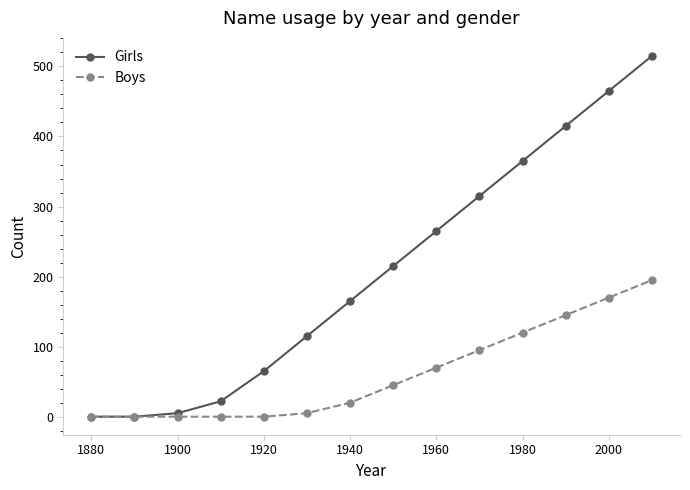

Which series has the largest total across all categories?

Girls